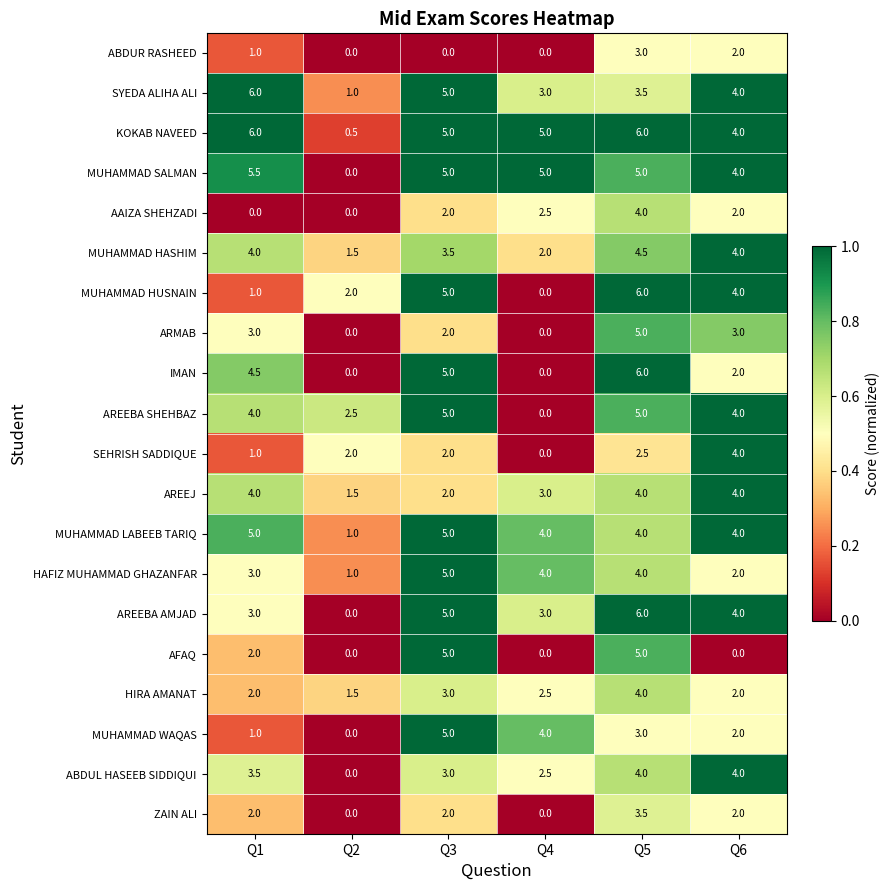

True or false: MUHAMMAD SALMAN has a value of 0.0 at Q2.

True